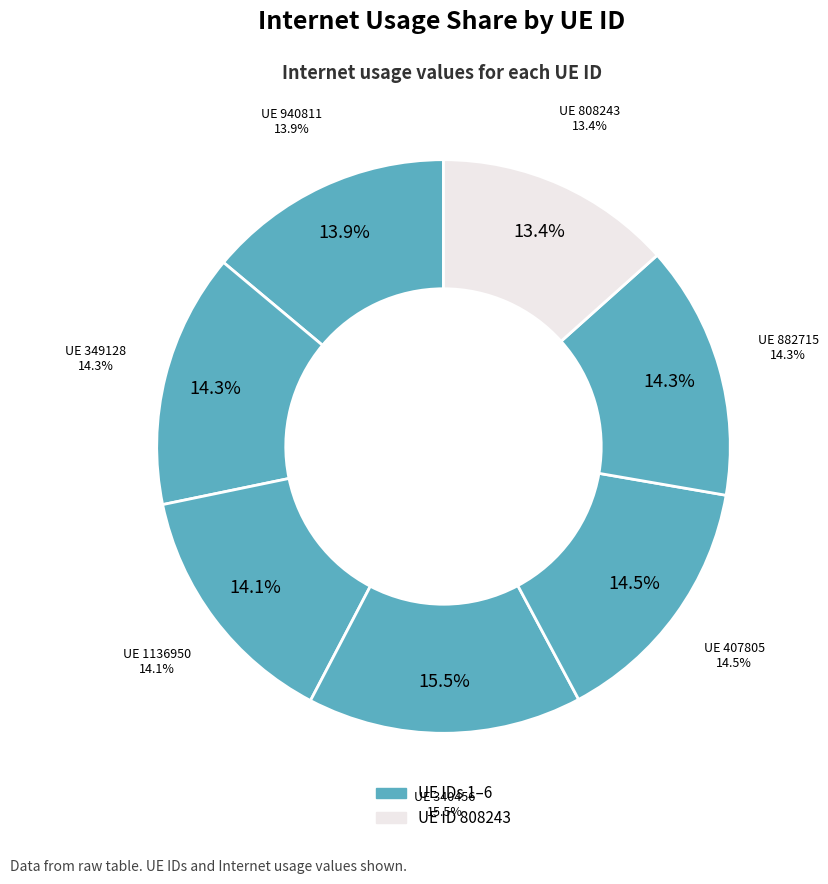

To the nearest percent, what percentage of the pie is 882715?

14%